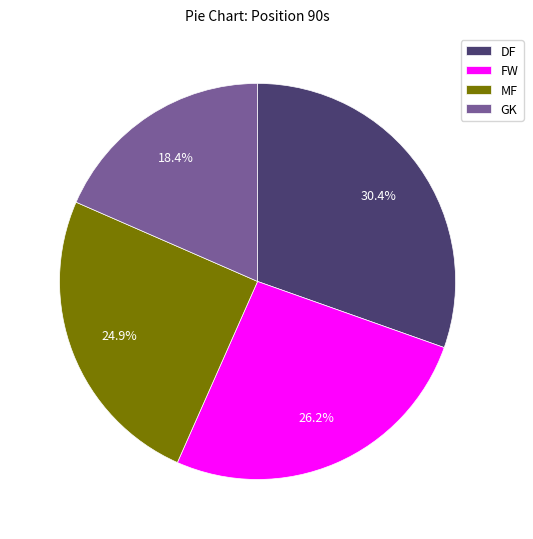

Rank the categories by value from highest to lowest.

DF, FW, MF, GK